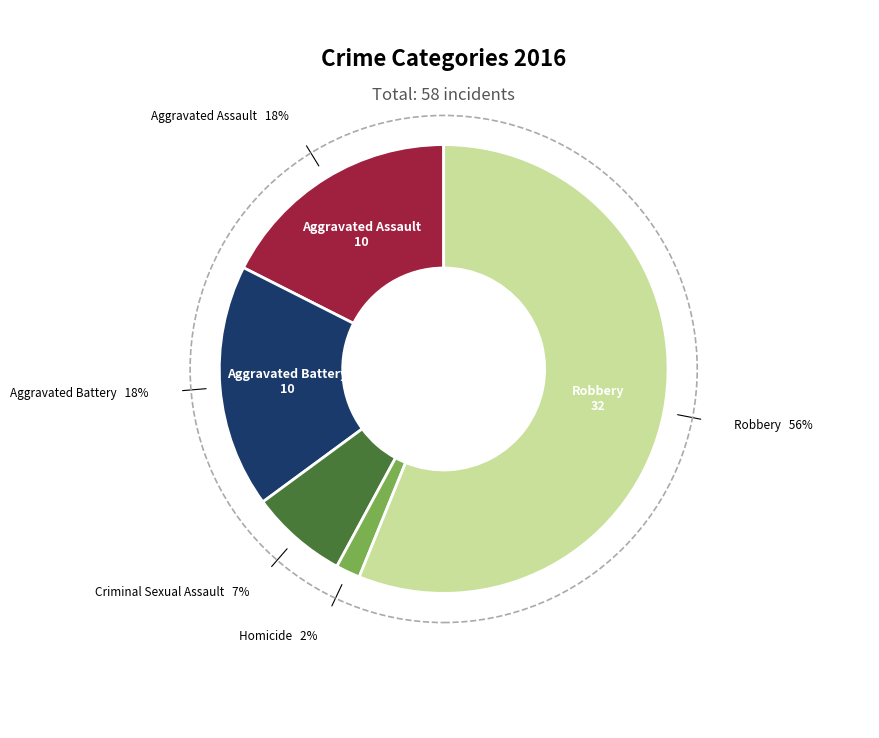

Count the number of slices in the pie.

5